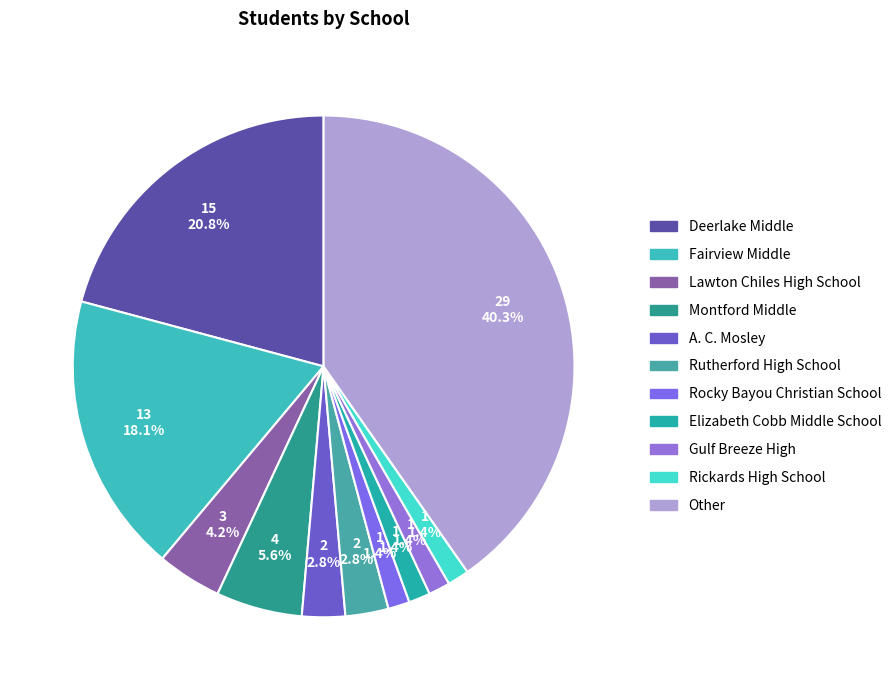

Is there a majority slice in this chart?

No